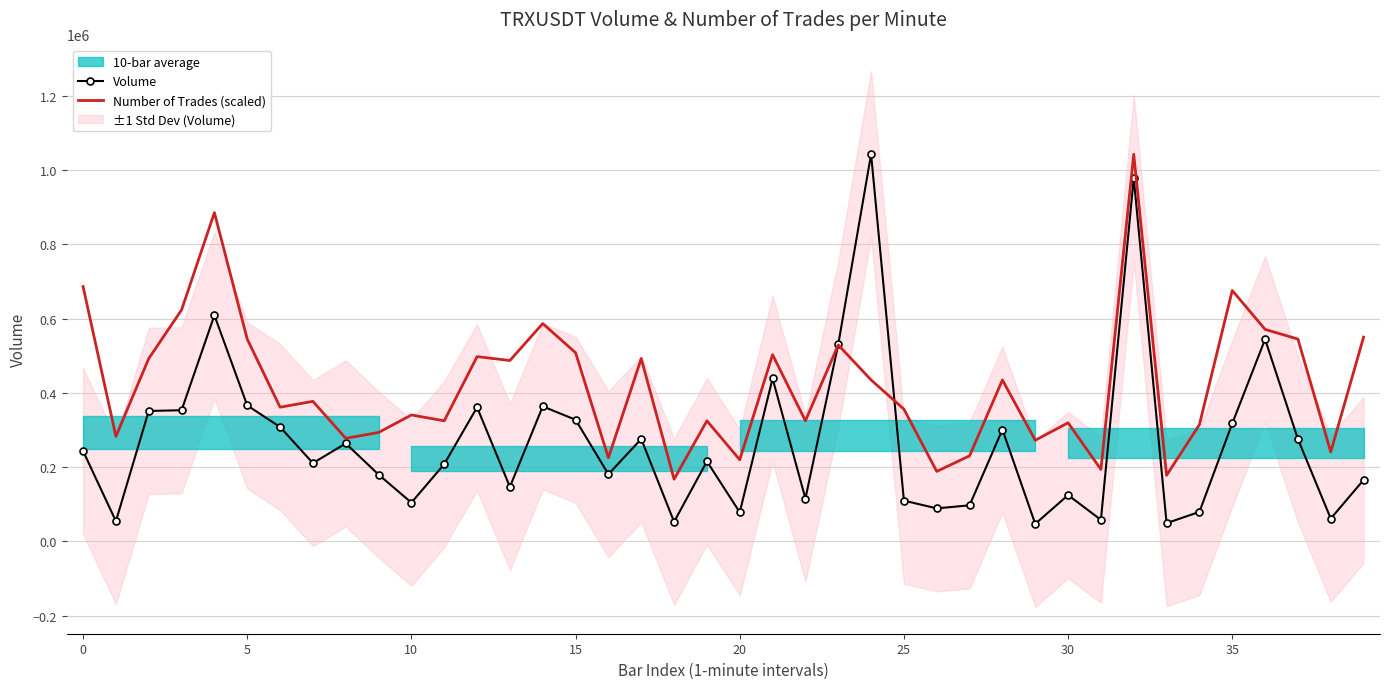

At which category is the sum across all series the highest?

32